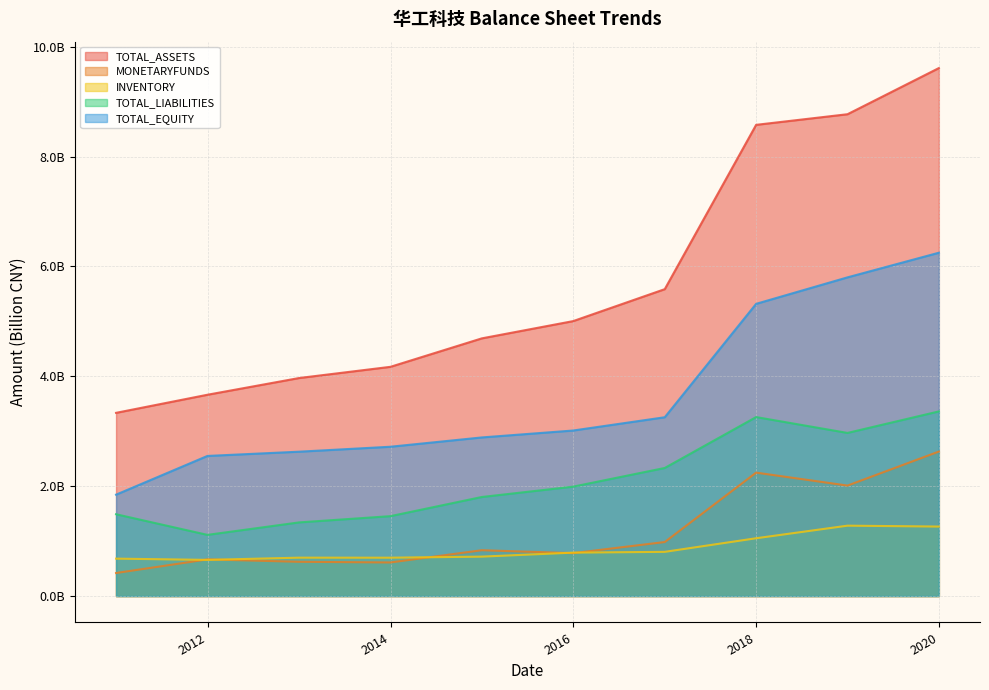

Does the chart have visible grid lines?

Yes